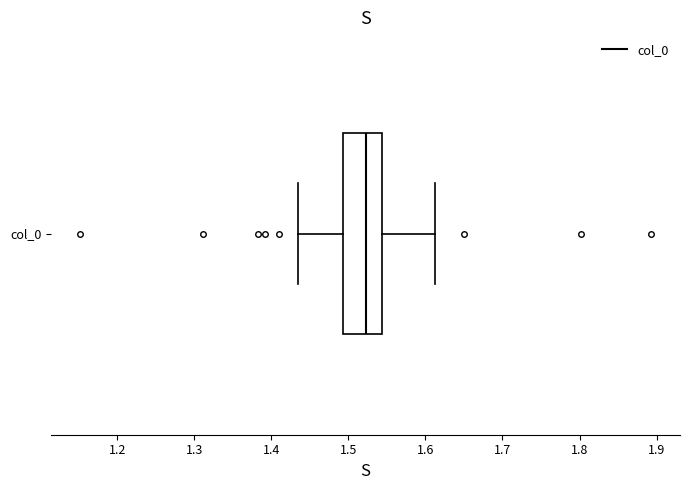

Where does the median line of the box for col_0 sit on the x-axis? The values are not printed on the chart, so give them approximately, as read against the axis.

1.52